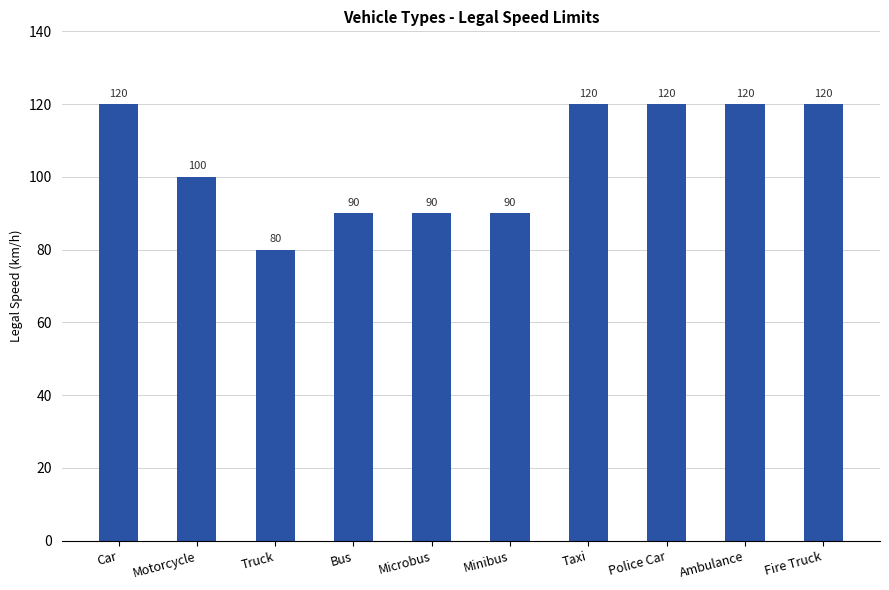

At which category does the chart reach its minimum across all series?

Truck